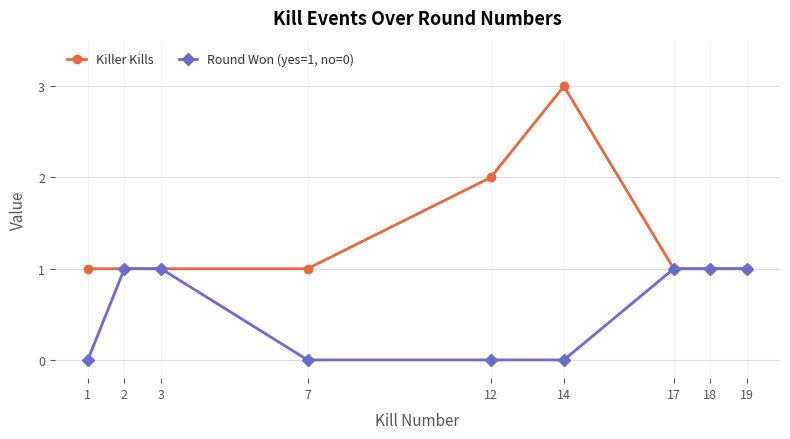

Is the value of Round Won (yes=1, no=0) at 7 greater than the value of Killer Kills at 19?

No